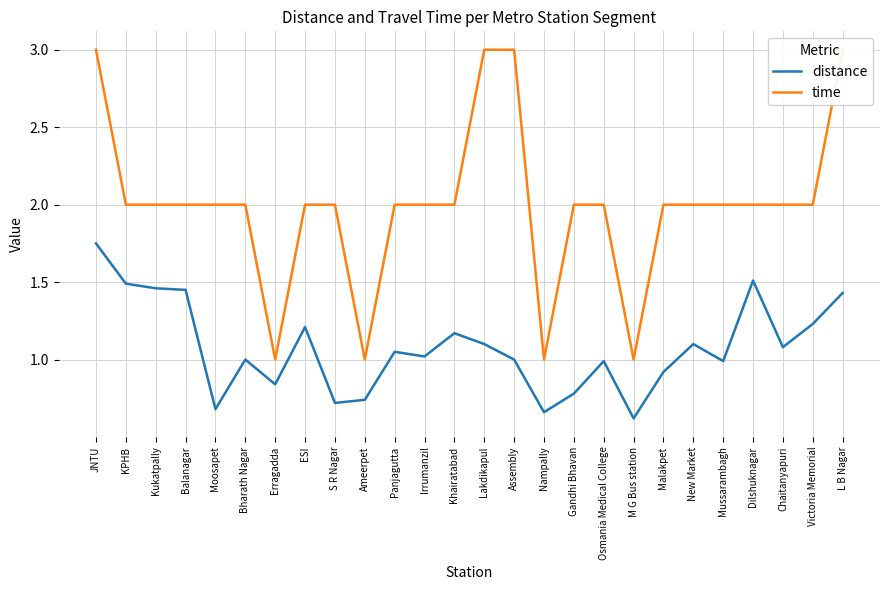

Reading left to right, extract all data points from this chart.

distance: JNTU=1.8	KPHB=1.5	Kukatpally=1.5	Balanagar=1.4	Moosapet=0.7	Bharath Nagar=1.0	Erragadda=0.8	ESI=1.2	S R Nagar=0.7	Ameerpet=0.7	Panjagutta=1.1	Irrumanzil=1.0	Khairatabad=1.2	Lakdikapul=1.1	Assembly=1.0	Nampally=0.7	Gandhi Bhavan=0.8	Osmania Medical College=1.0	M G Bus station=0.6	Malakpet=0.9	New Market=1.1	Mussarambagh=1.0	Dilshuknagar=1.5	Chaitanyapuri=1.1	Victoria Memorial=1.2	L B Nagar=1.4
time: JNTU=3.0	KPHB=2.0	Kukatpally=2.0	Balanagar=2.0	Moosapet=2.0	Bharath Nagar=2.0	Erragadda=1.0	ESI=2.0	S R Nagar=2.0	Ameerpet=1.0	Panjagutta=2.0	Irrumanzil=2.0	Khairatabad=2.0	Lakdikapul=3.0	Assembly=3.0	Nampally=1.0	Gandhi Bhavan=2.0	Osmania Medical College=2.0	M G Bus station=1.0	Malakpet=2.0	New Market=2.0	Mussarambagh=2.0	Dilshuknagar=2.0	Chaitanyapuri=2.0	Victoria Memorial=2.0	L B Nagar=3.0